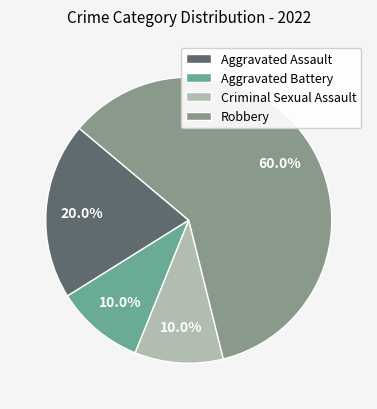

Rank the categories by value from lowest to highest.

Aggravated Battery, Criminal Sexual Assault, Aggravated Assault, Robbery